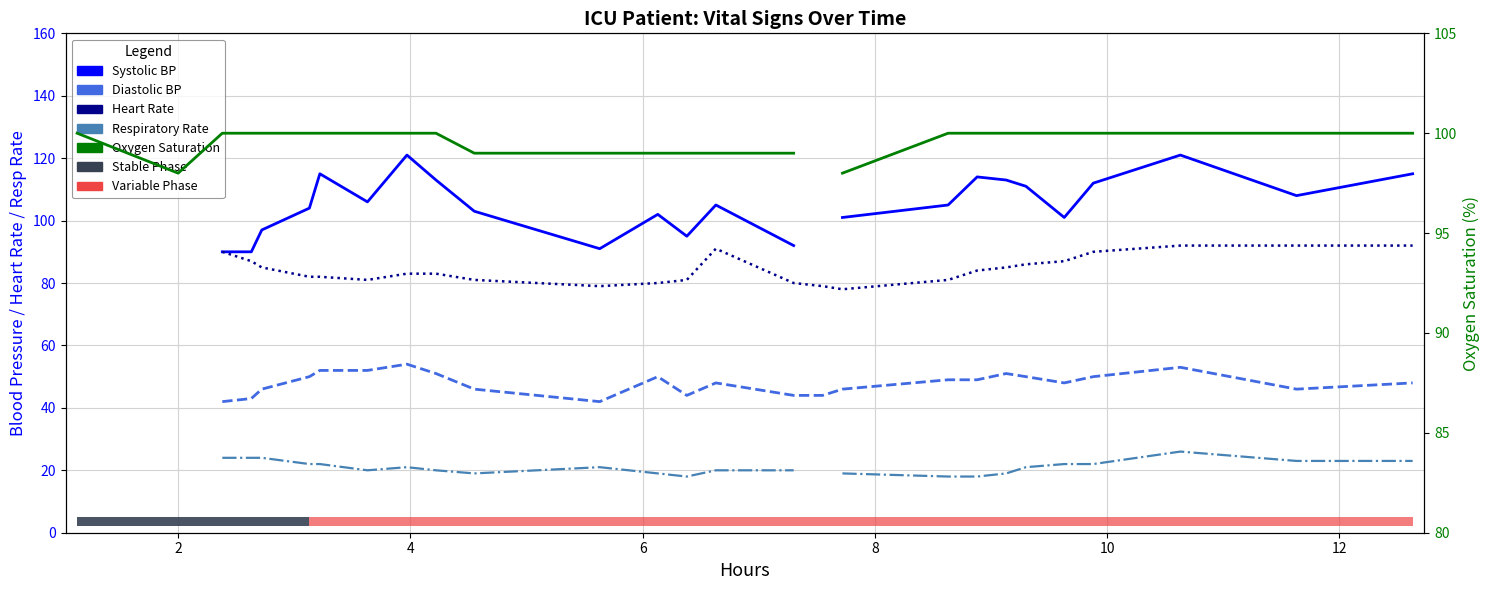

What is the label of the 9th point from the left?

8